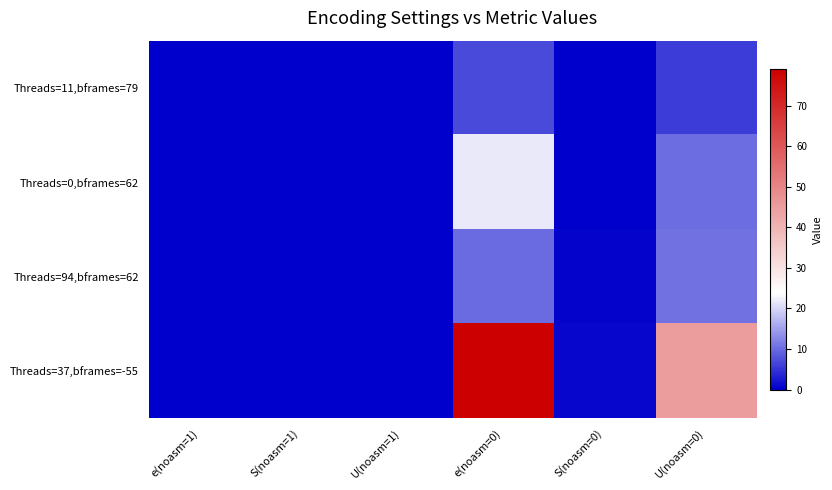

At which category is the sum across all series the highest?

e(noasm=0)